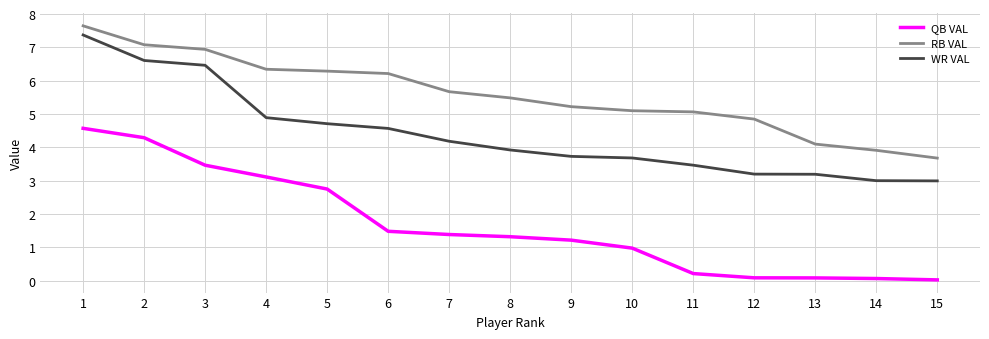

At how many categories does at least one series exceed 6?

6